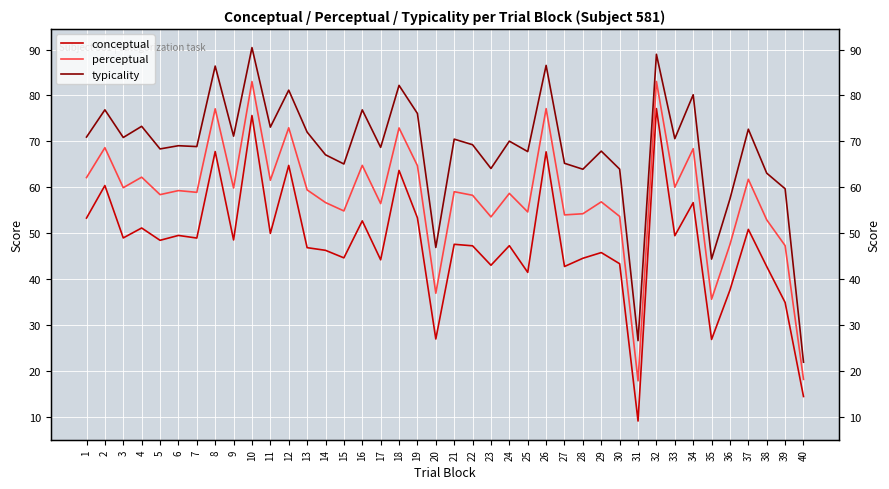

How many interior local valleys does the perceptual series have?

14